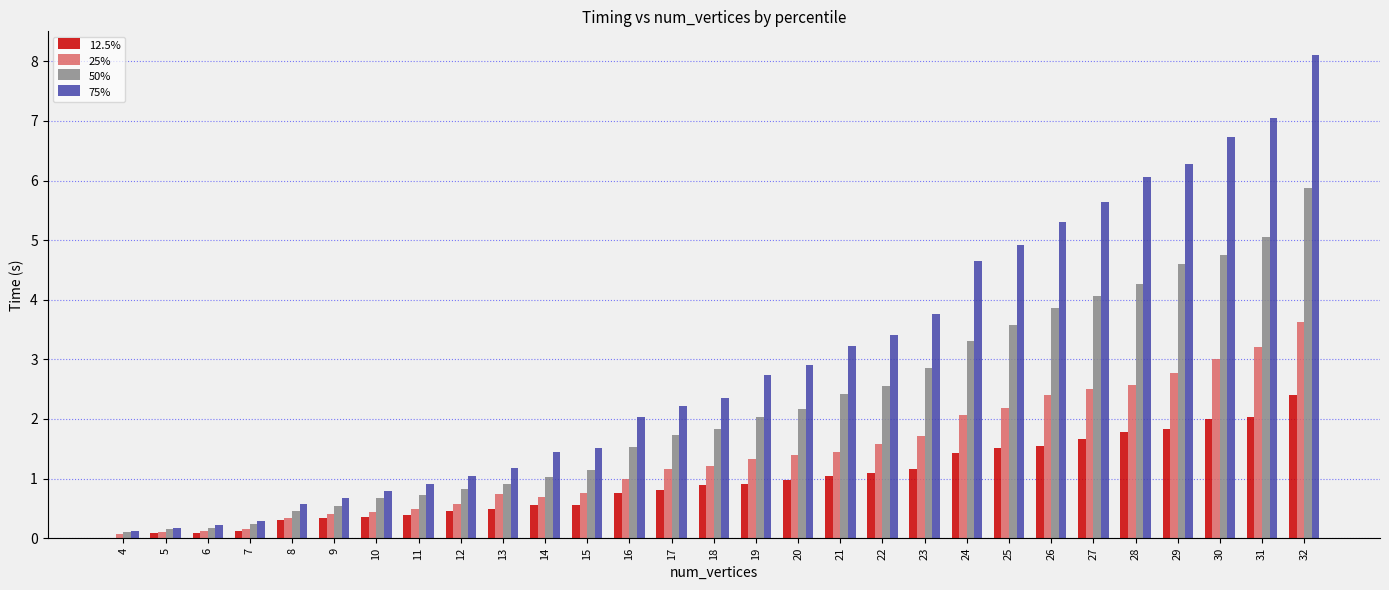

Which category has the highest value across all series?

32